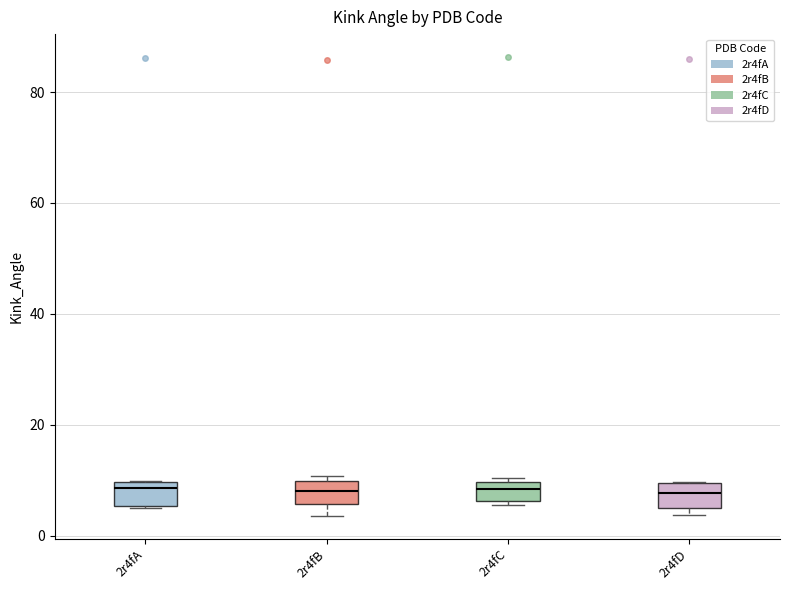

Reading left to right, transcribe this box plot: for each box, give where its median line is, the range the box spans, and where its two whiskers end, as read against the y-axis. The values are not printed on the chart, so give them approximately, as read against the axis.

2r4fA: median 8, box 6 to 10, whiskers 6 to 10
2r4fB: median 8, box 6 to 10, whiskers 4 to 10 (just above the box's upper edge)
2r4fC: median 8, box 6 to 10, whiskers 6 (just below the box's lower edge) to 10 (just above the box's upper edge)
2r4fD: median 8, box 6 to 10, whiskers 4 to 10